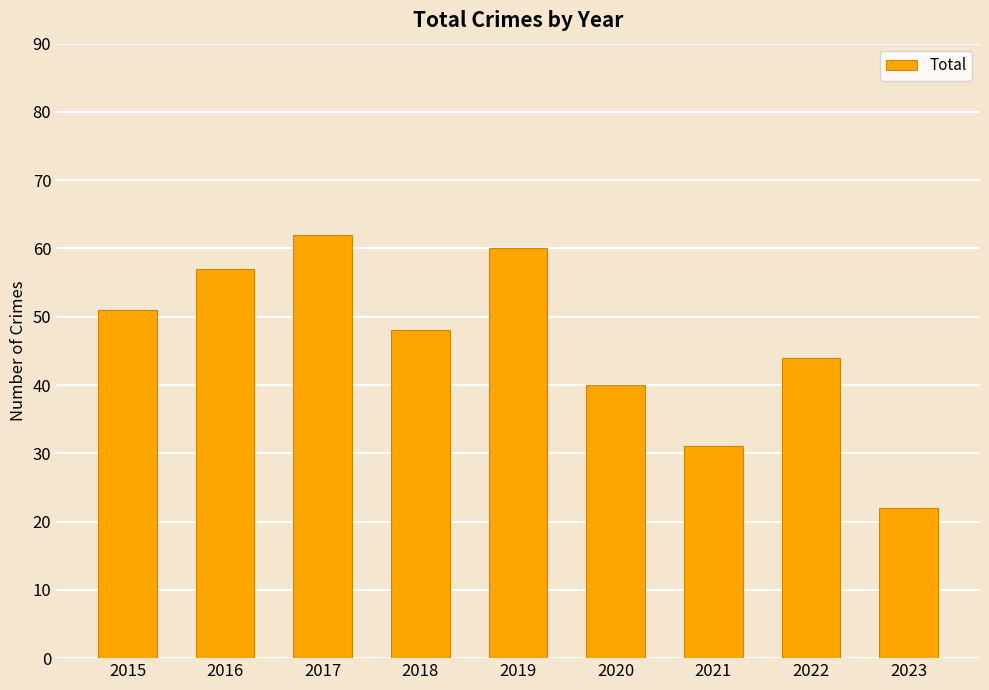

What is the value of the 5th bar from the left?

60